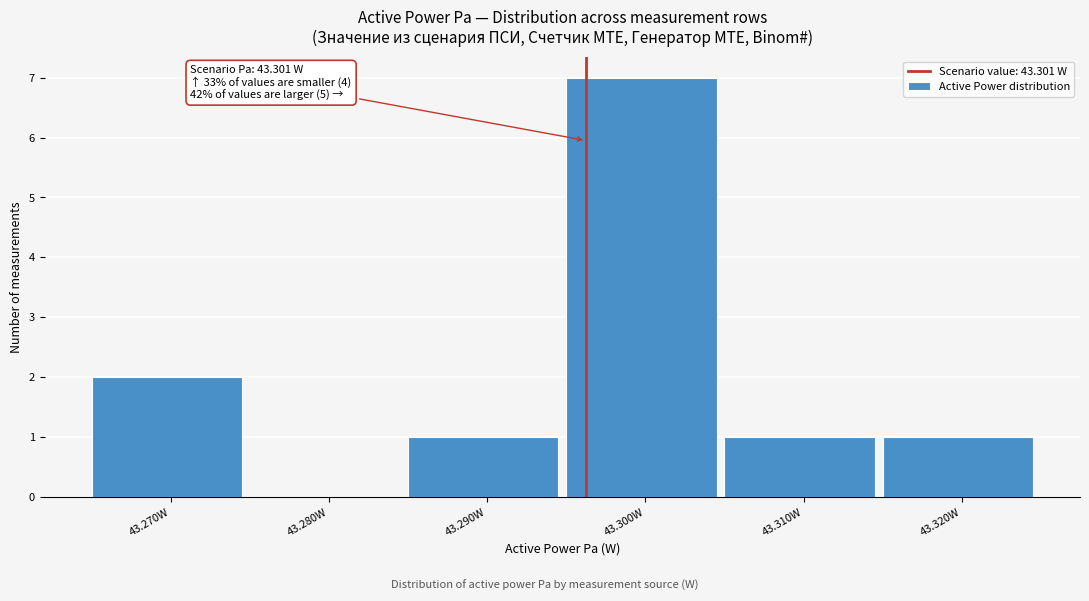

Reading left to right, what are all the values shown in this chart?

43.270W=2	43.280W=0	43.290W=1	43.300W=7	43.310W=1	43.320W=1